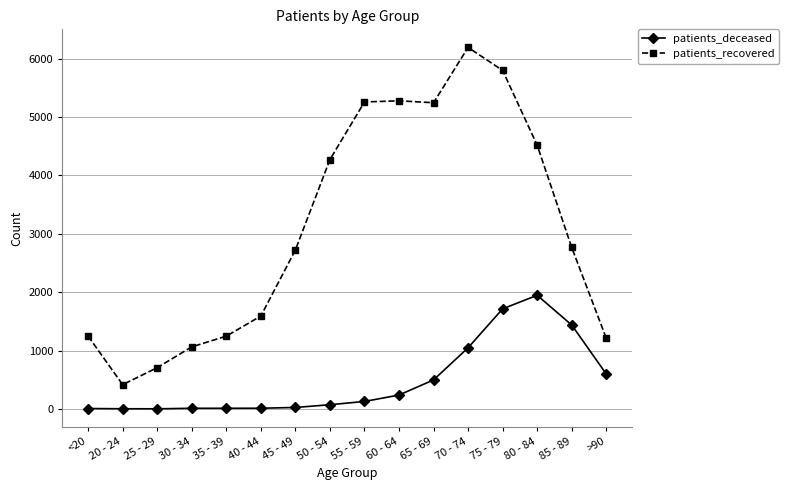

True or false: patients_recovered has a value of 4518 at 80 - 84.

True